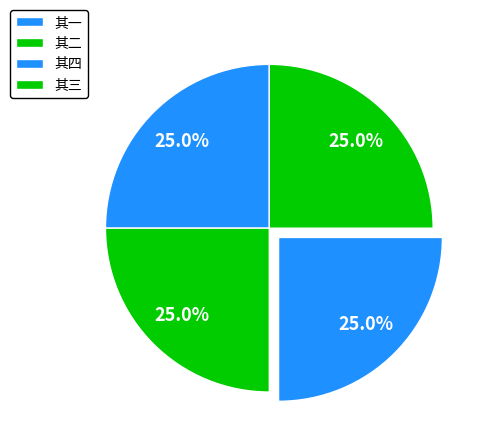

How many segments does this pie chart have?

4